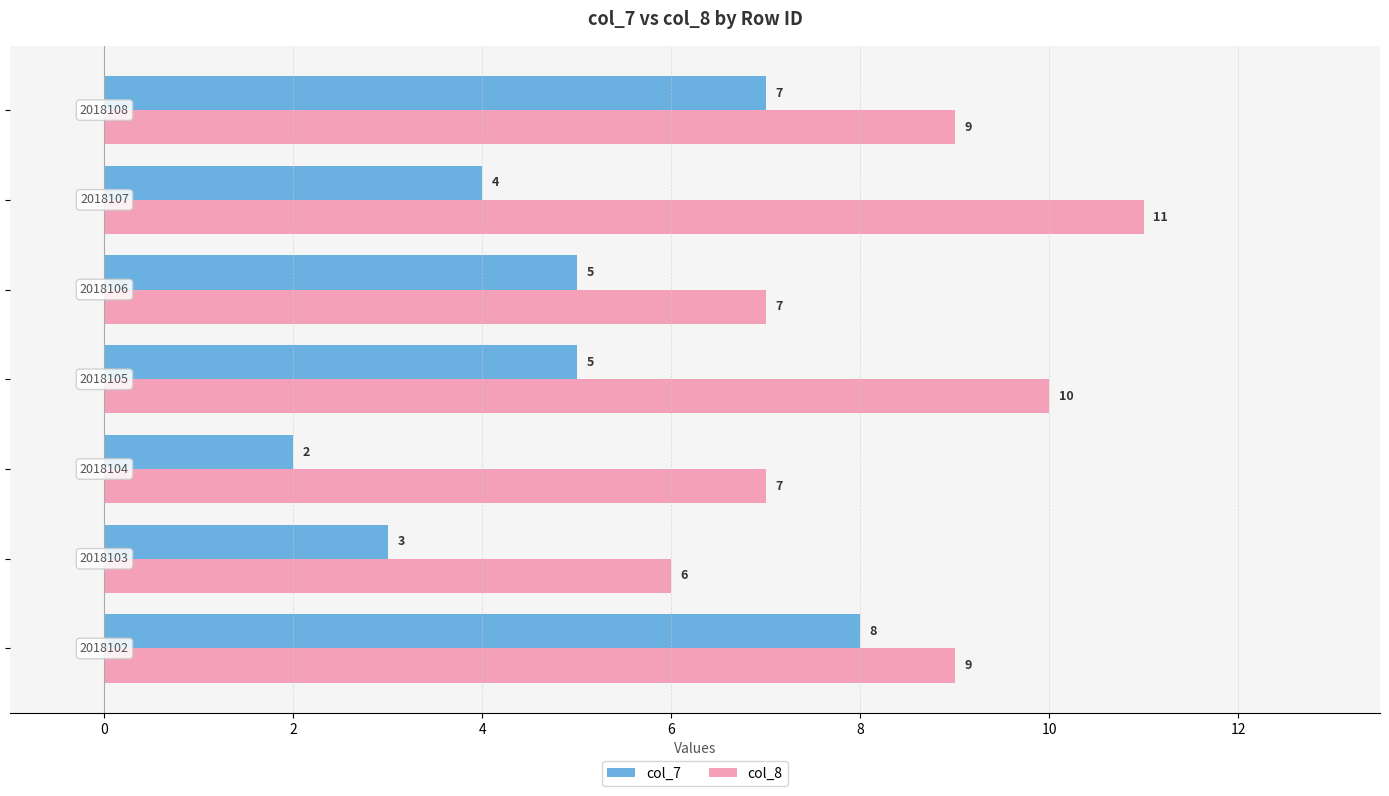

What is the difference between the second highest and minimum values in the col_8 series?

4